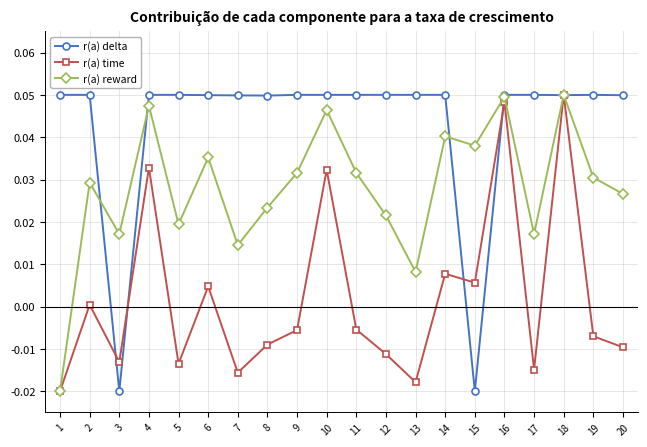

How many values in the r(a) reward series exceed 0?

19